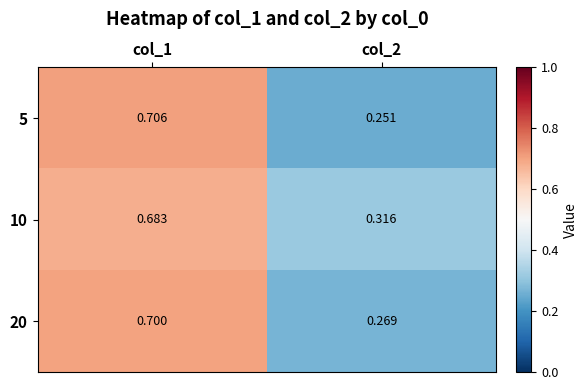

Reading right to left, transcribe all the data shown in this chart.

5: col_2=0.3	col_1=0.7
10: col_2=0.3	col_1=0.7
20: col_2=0.3	col_1=0.7